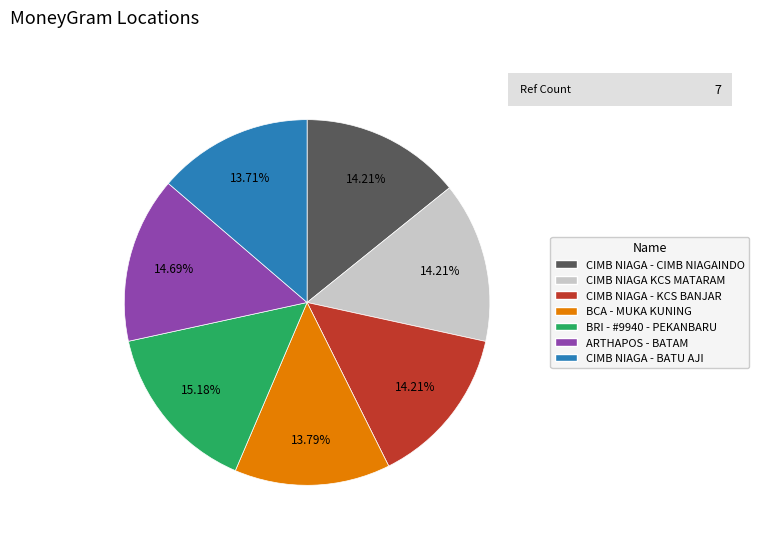

Do BCA - MUKA KUNING and CIMB NIAGA KCS MATARAM together represent more than half of the pie?

No